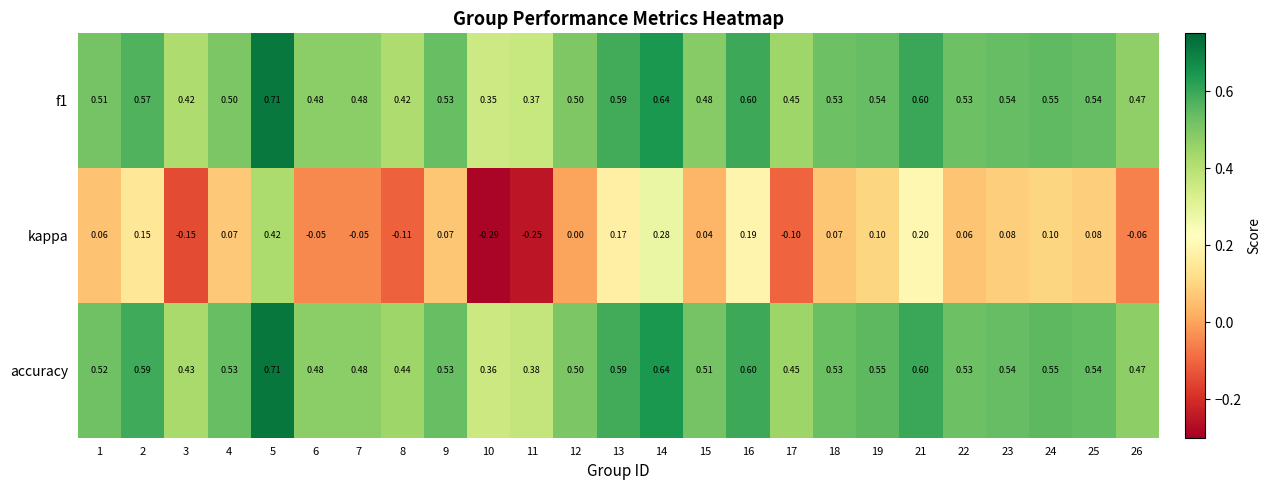

Is the value of kappa at 11 greater than the value of f1 at 24?

No